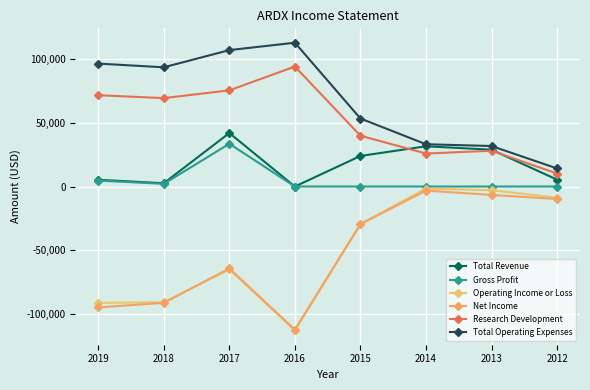

Reading left to right, transcribe all the data shown in this chart.

Total Revenue: 5300	2600	42000	0	24000	31600	28900	5400
Gross Profit: 4700	2100	33600	0	0	0	0	0
Operating Income or Loss: -91300	-90900	-65100	-112900	-29400	-1600	-2900	-8800
Net Income: -94900	-91300	-64300	-112400	-29600	-3200	-6600	-9800
Research Development: 71700	69400	75500	94200	39900	25900	28100	10200
Total Operating Expenses: 96500	93600	107100	112900	53400	33200	31800	14200